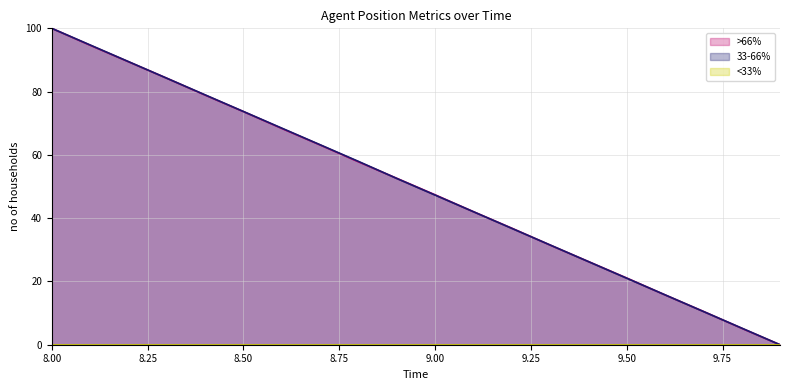

At which category is the sum across all series the highest?

8.00